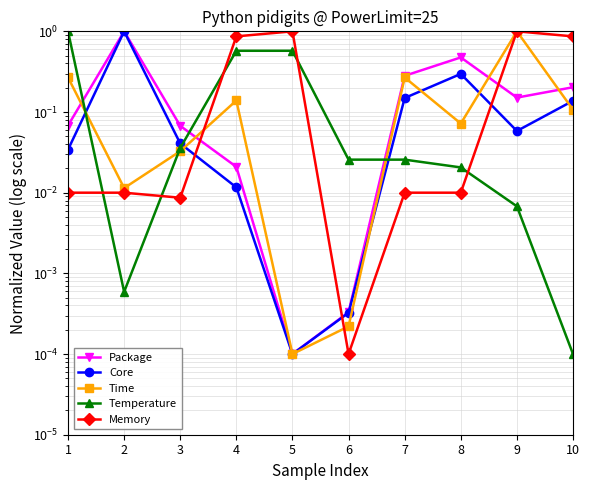

What is the average value of the Core series?

0.2